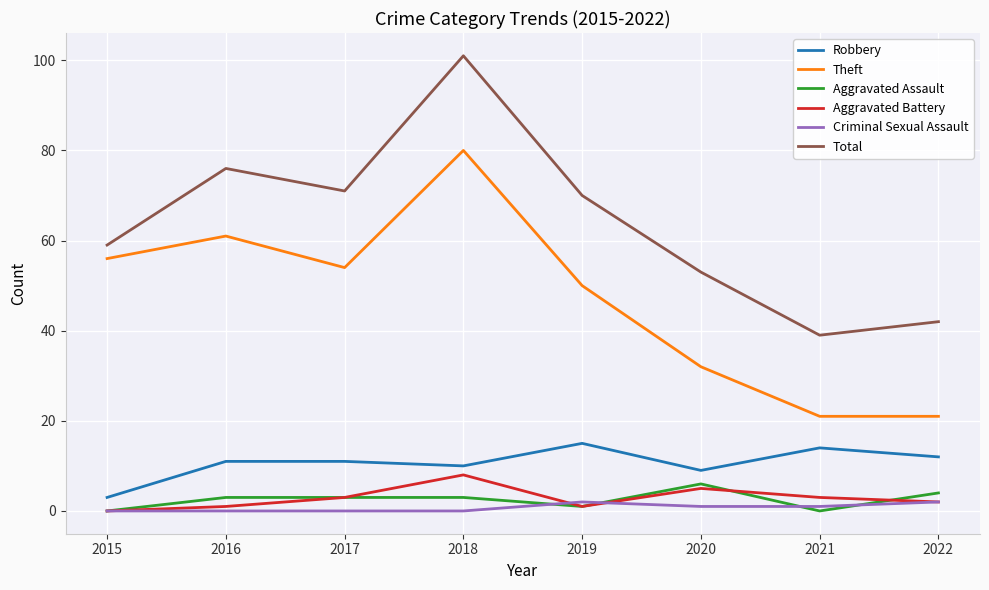

What is the total value across all series at 2018?

202